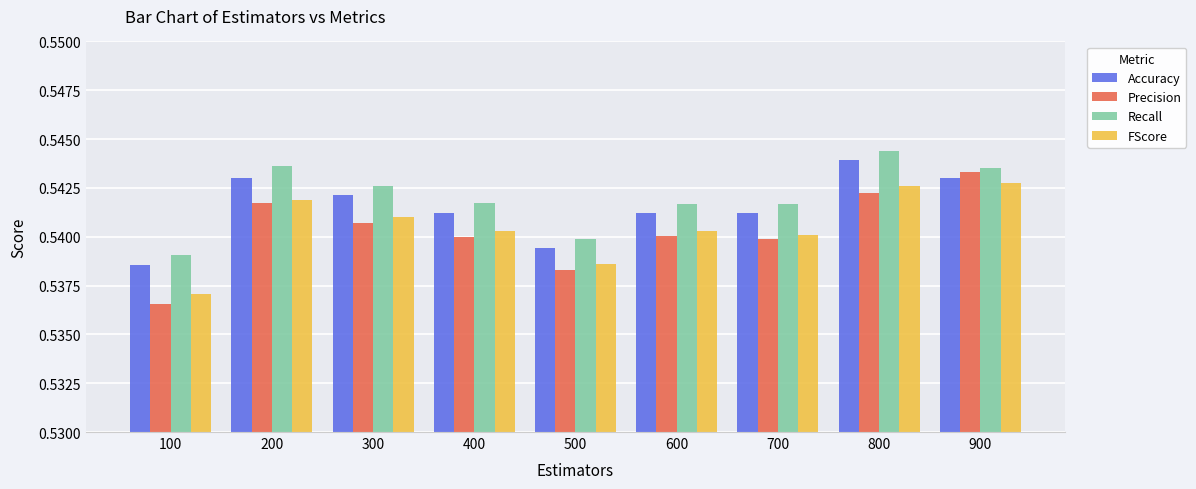

What is the sum of all Precision values?

4.9